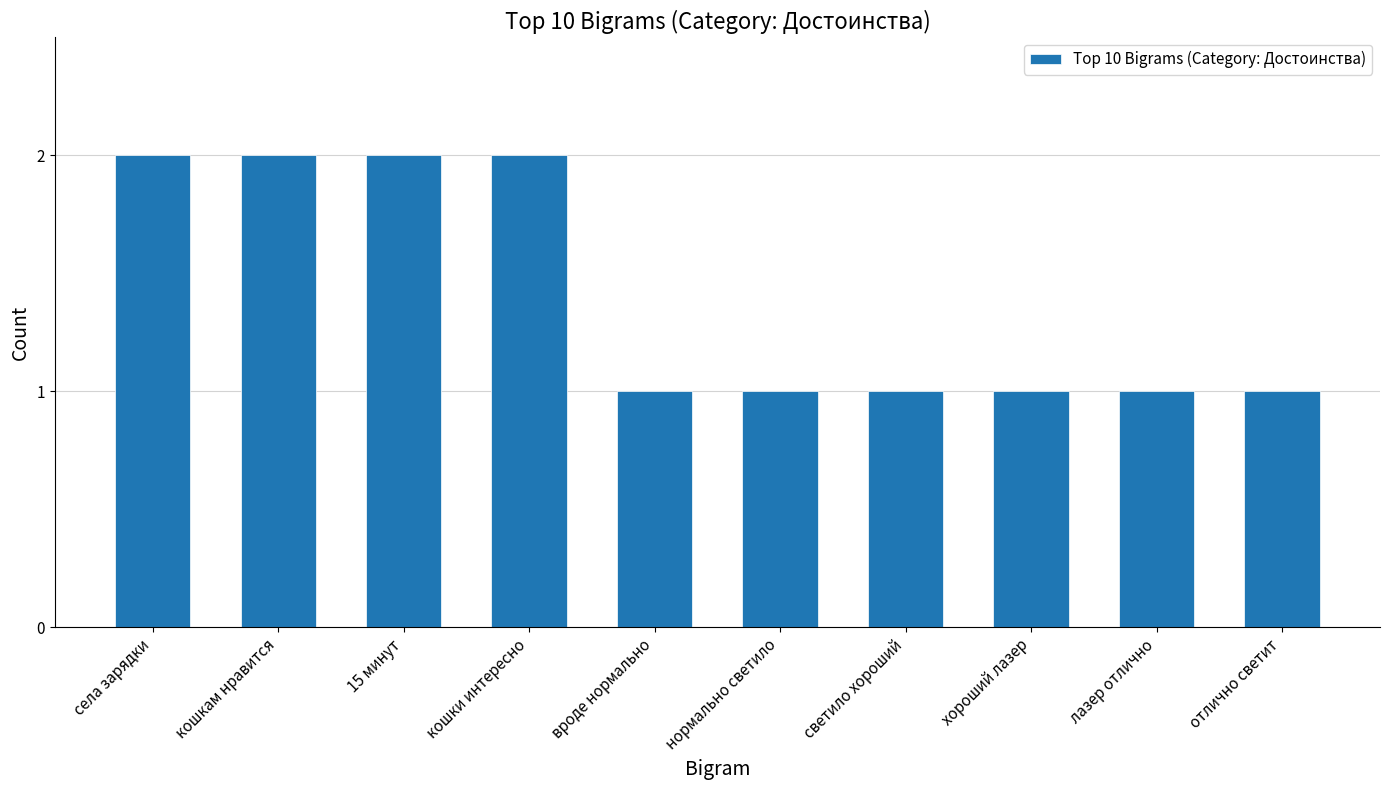

What is the label of the 10th bar from the left?

отлично светит